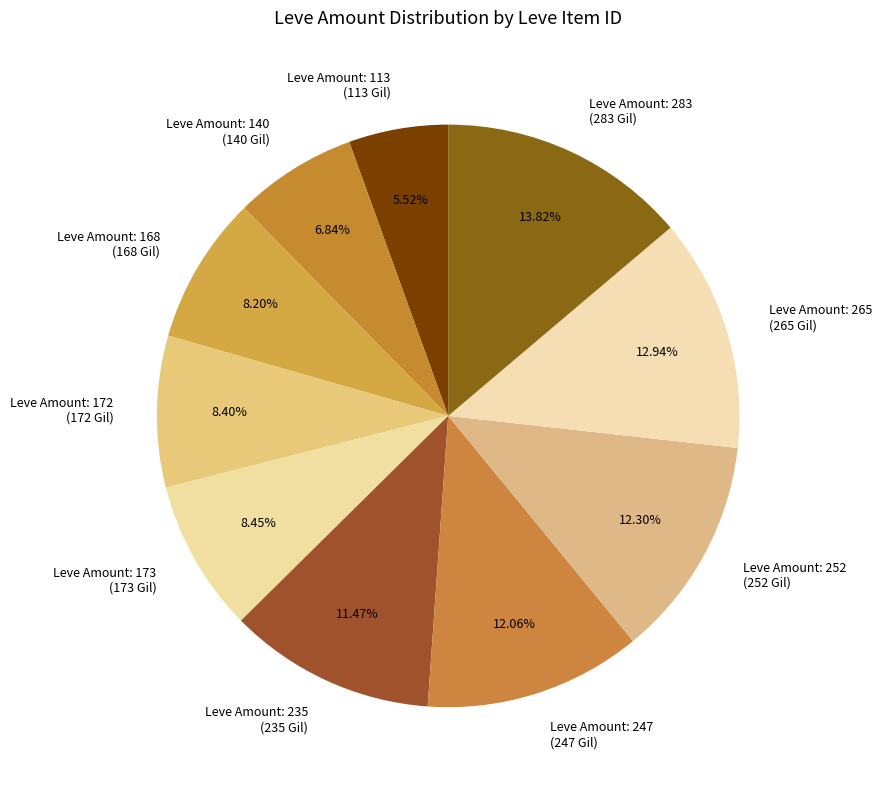

Which category has the smallest portion of the pie?

Leve Amount: 113 (113 Gil)